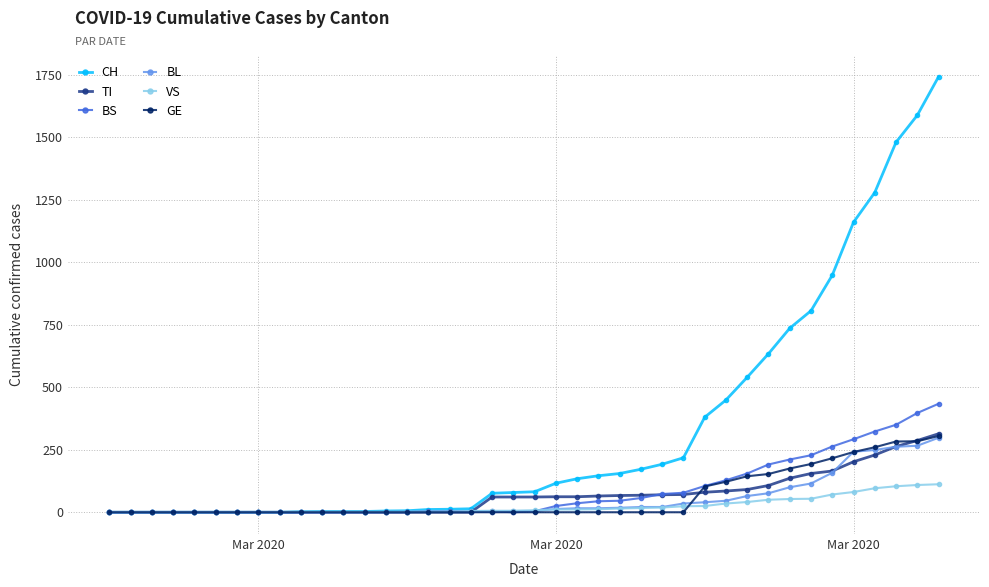

At how many categories does at least one series exceed 1083?

5